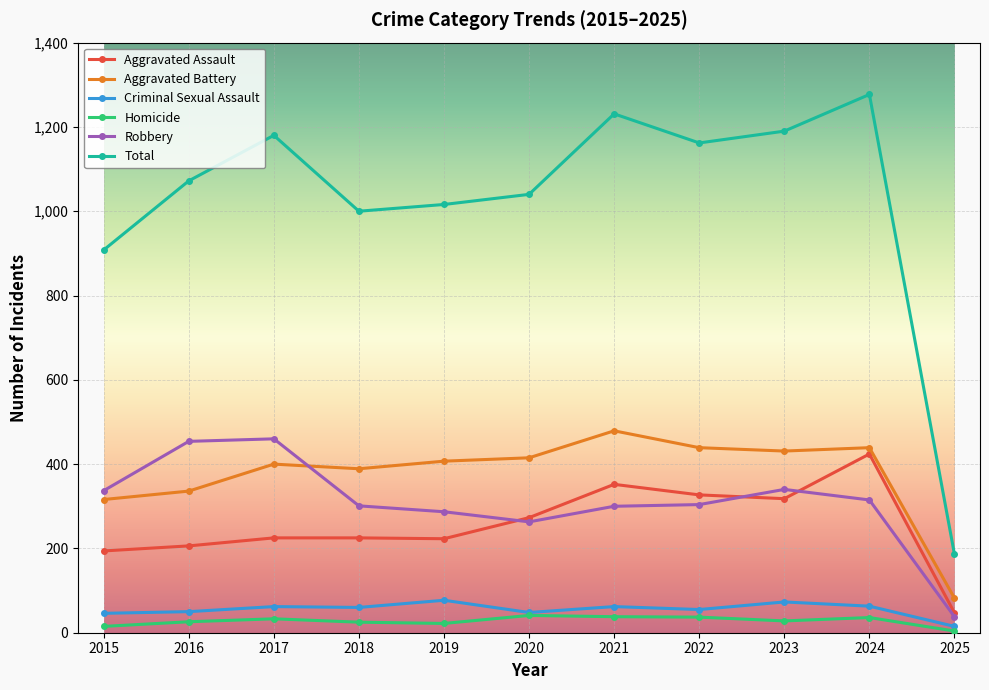

In Aggravated Battery, how many points are higher than both neighbors (excluding endpoints)?

3